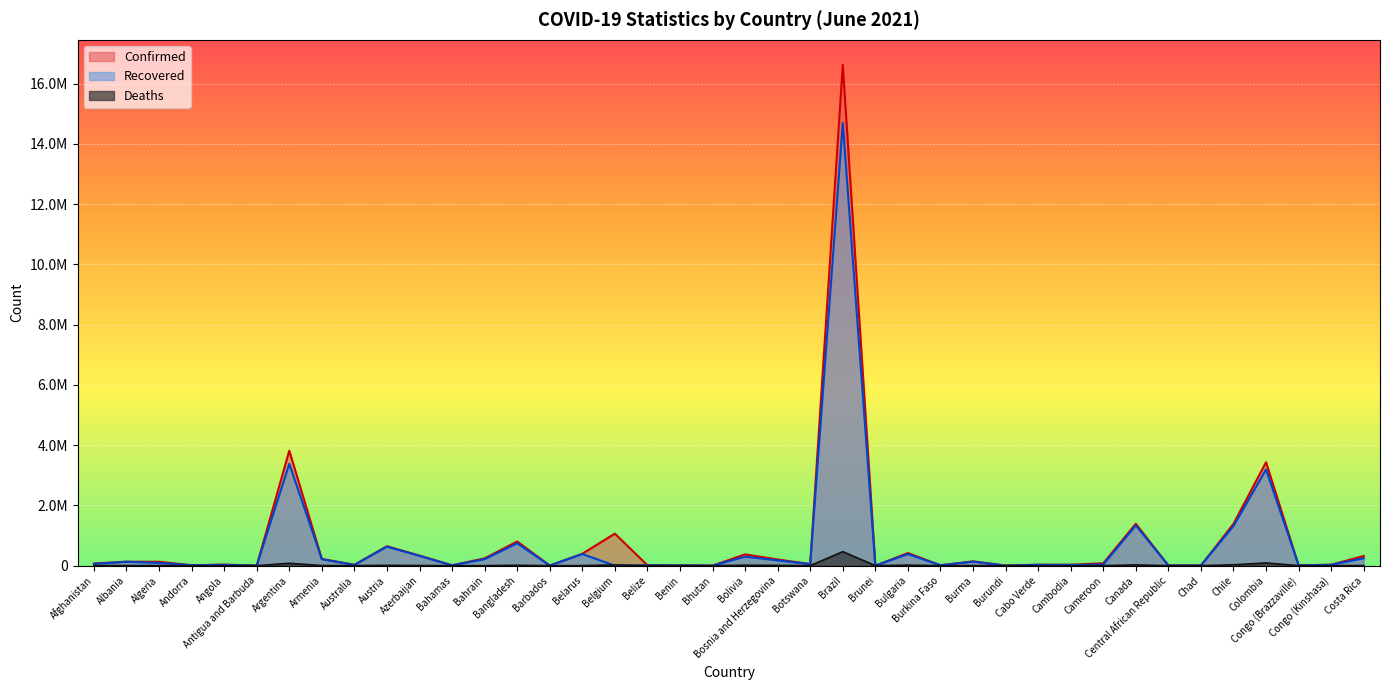

What is the total value across all series at Cabo Verde?

59591